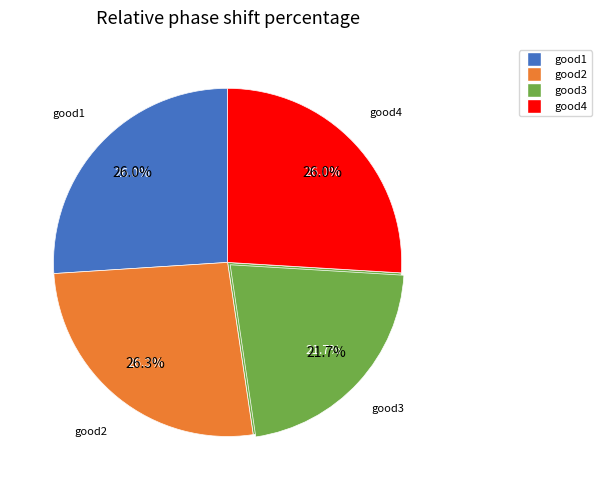

What is the ratio of the value at good3 to the value at good1?

0.8